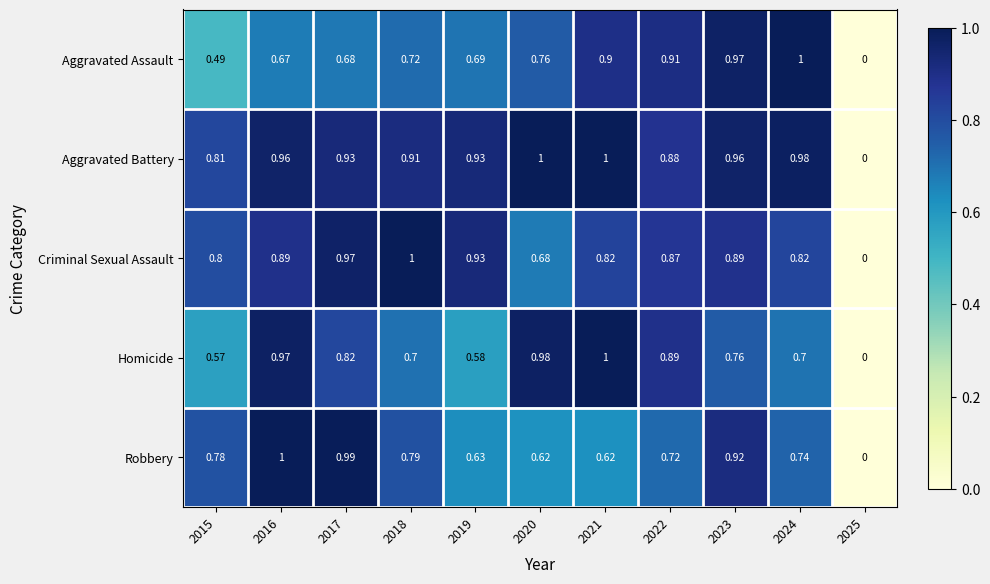

How many values in Criminal Sexual Assault are above zero?

10